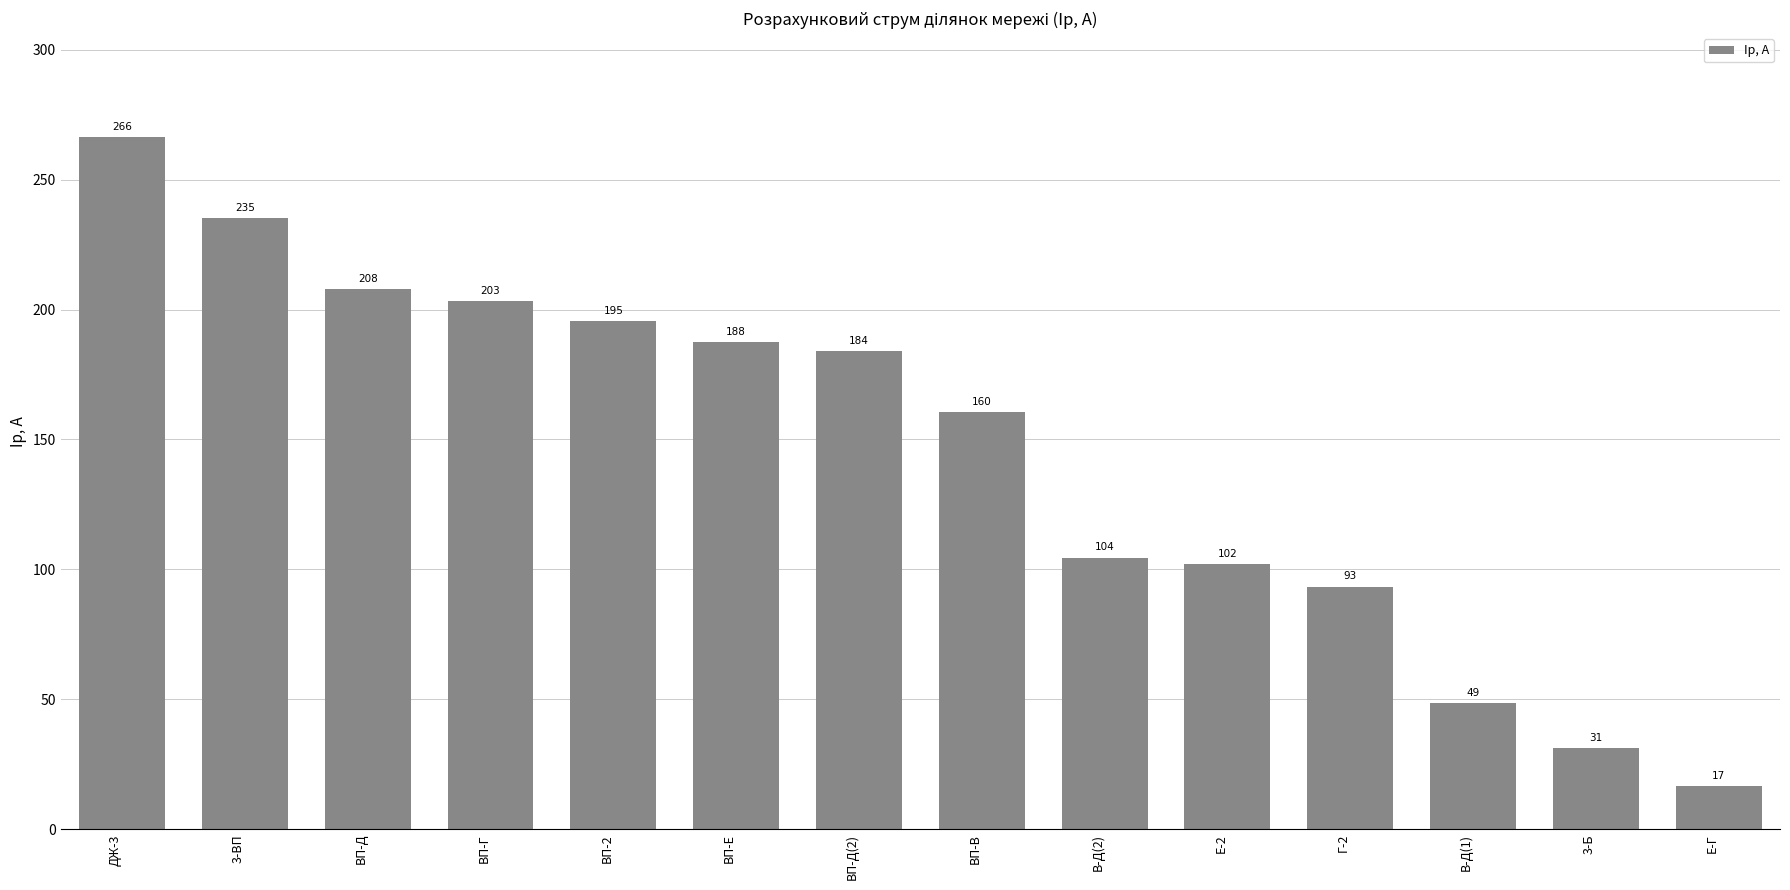

What is the difference between the second highest and minimum values?

218.5